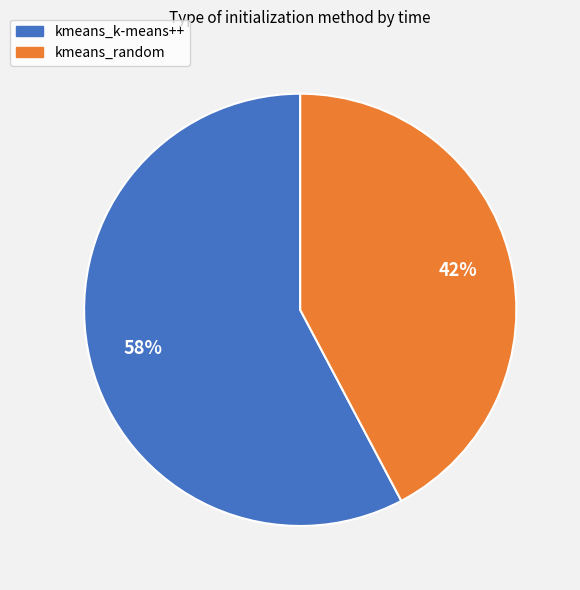

Is the sum of kmeans_random and kmeans_k-means++ greater than half?

Yes